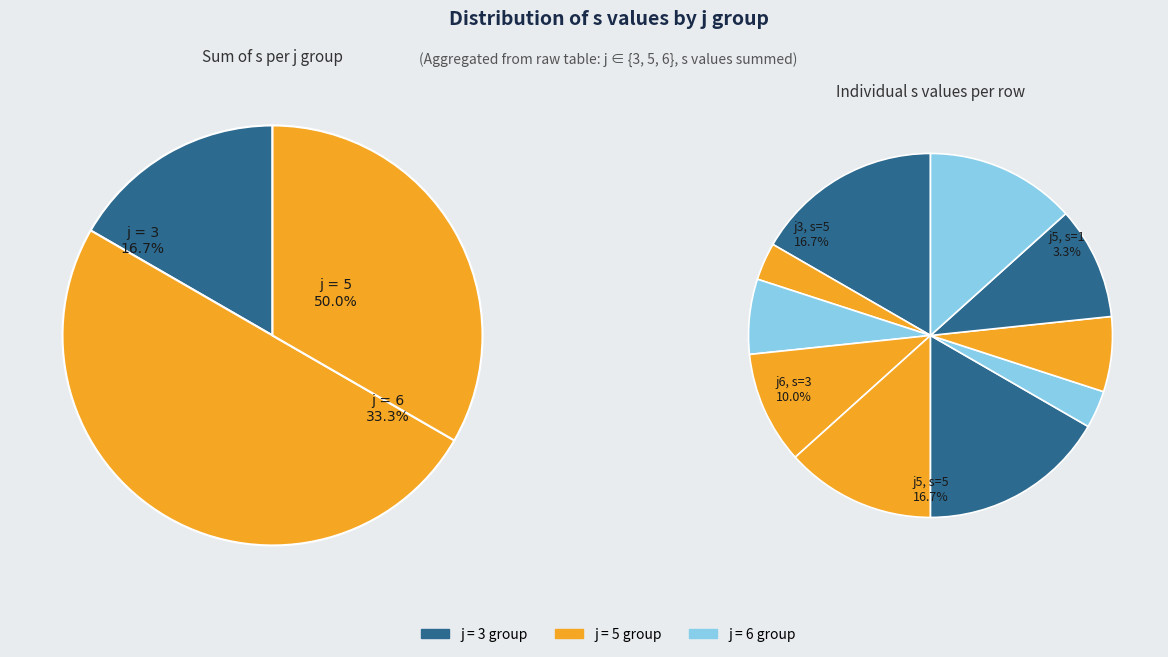

Does 6 represent more than half of the total?

No